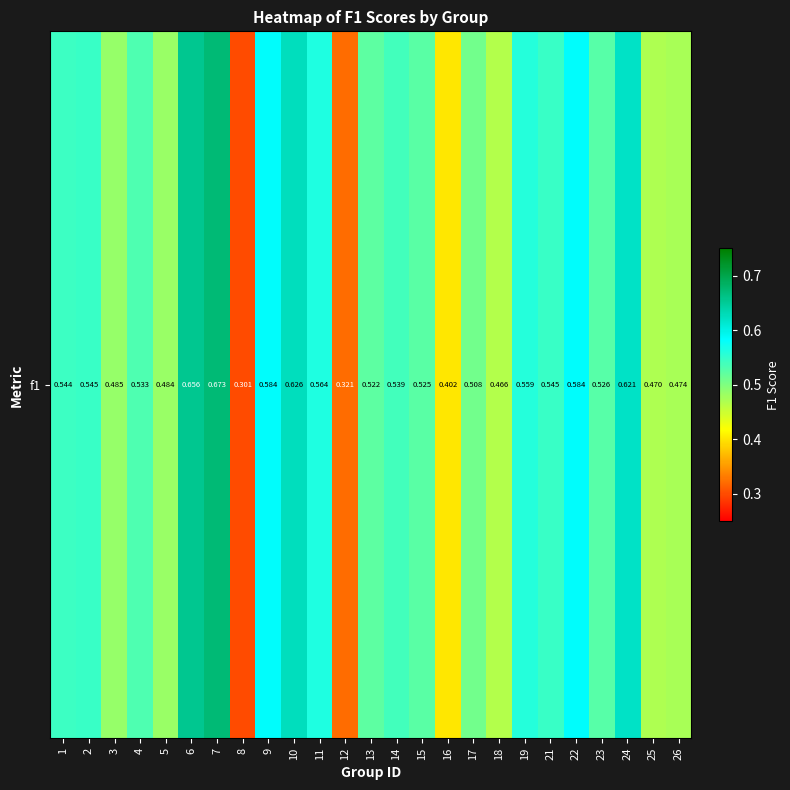

Is it true that the value at 13 is 0.5?

True